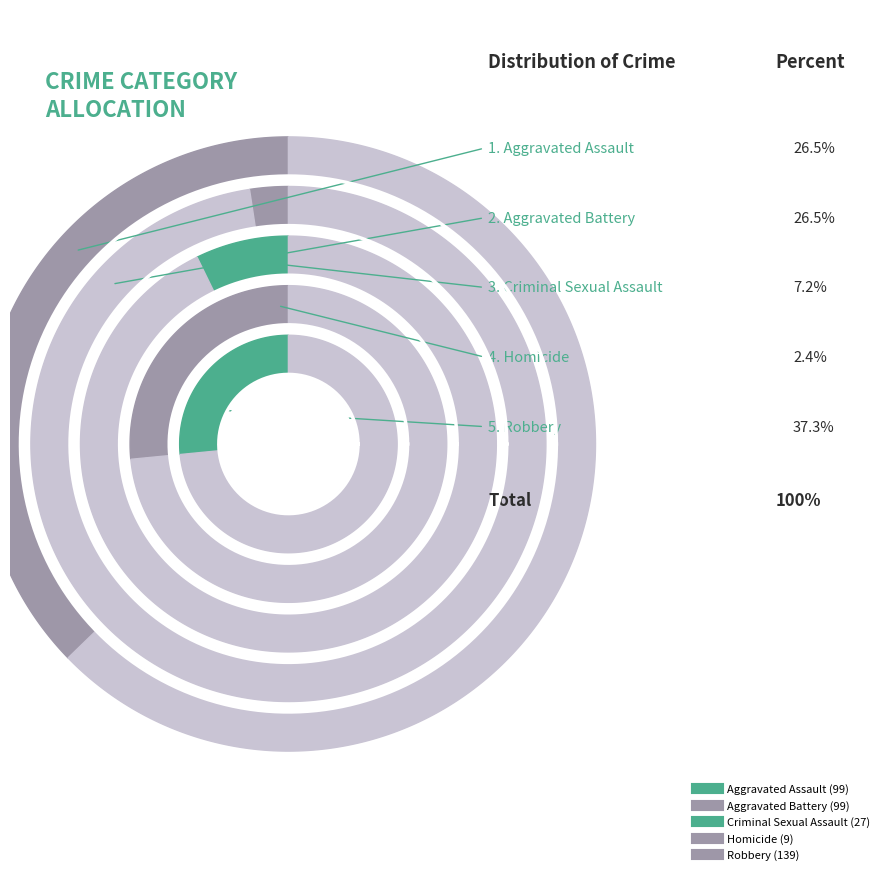

To the nearest percent, what is the difference between the Aggravated Assault and Homicide slice percentages?

24%